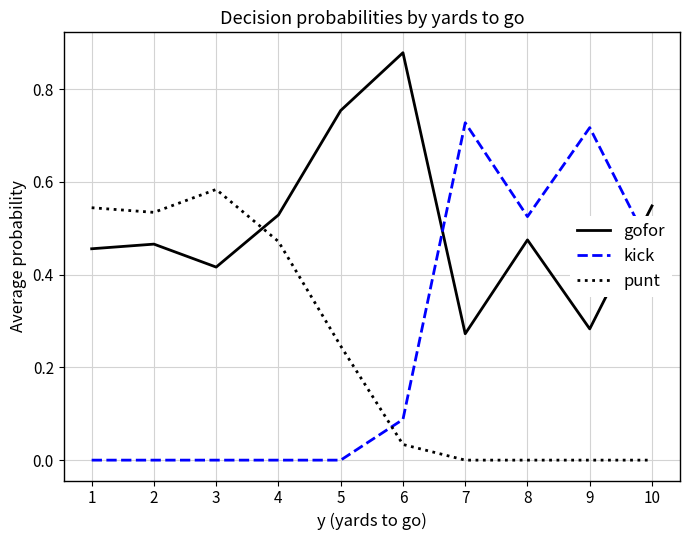

Between 3 and 10, which series saw the biggest shift?

punt